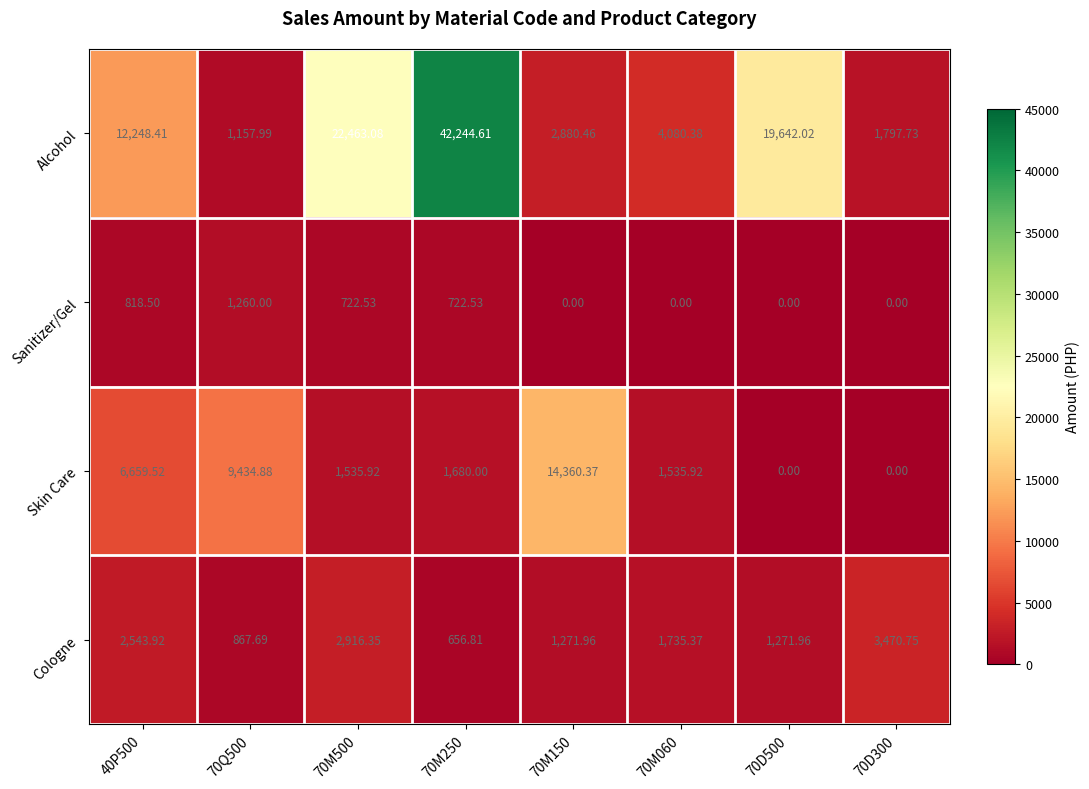

Between 70M500 and 70M250, which series saw the biggest shift?

Alcohol